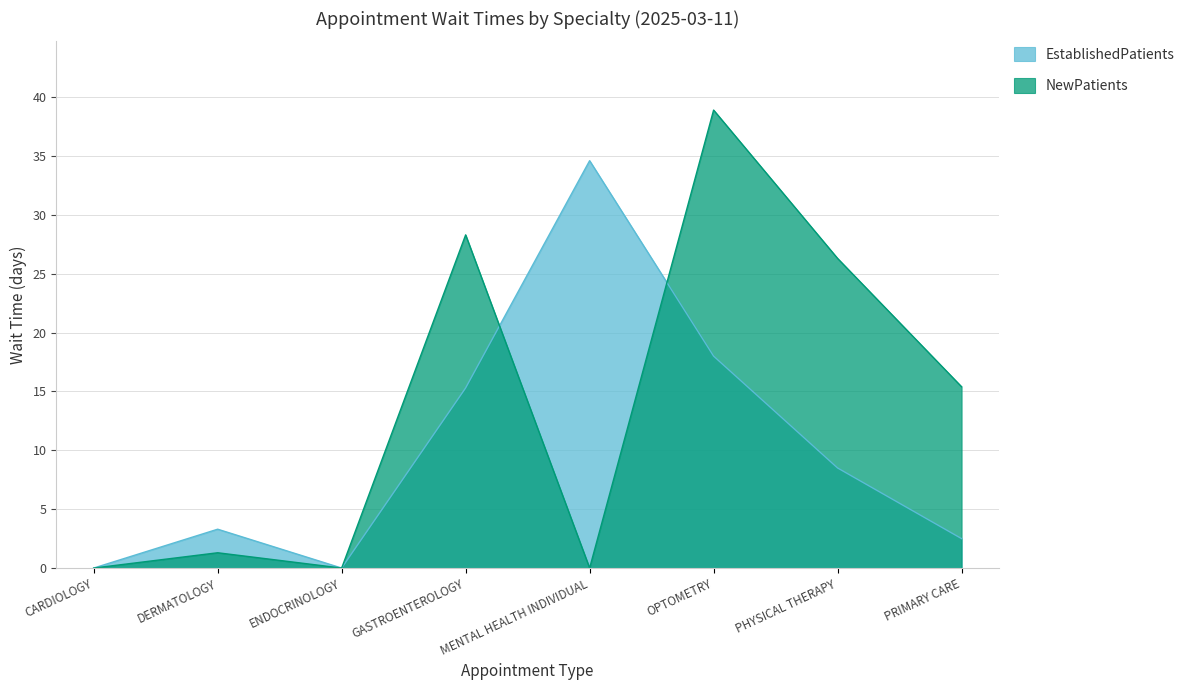

How many values in NewPatients are above zero?

5